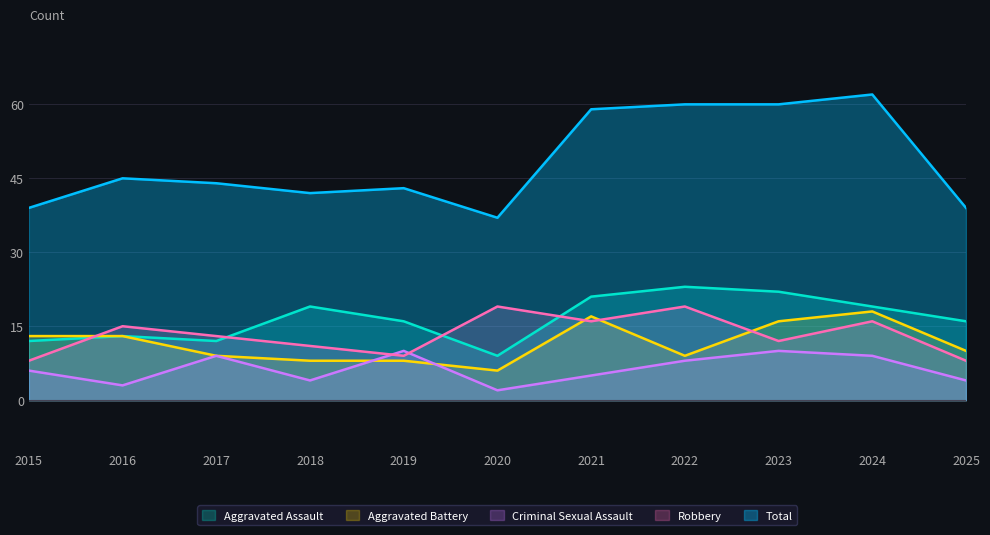

Which label corresponds to the smallest value in the chart?

2020